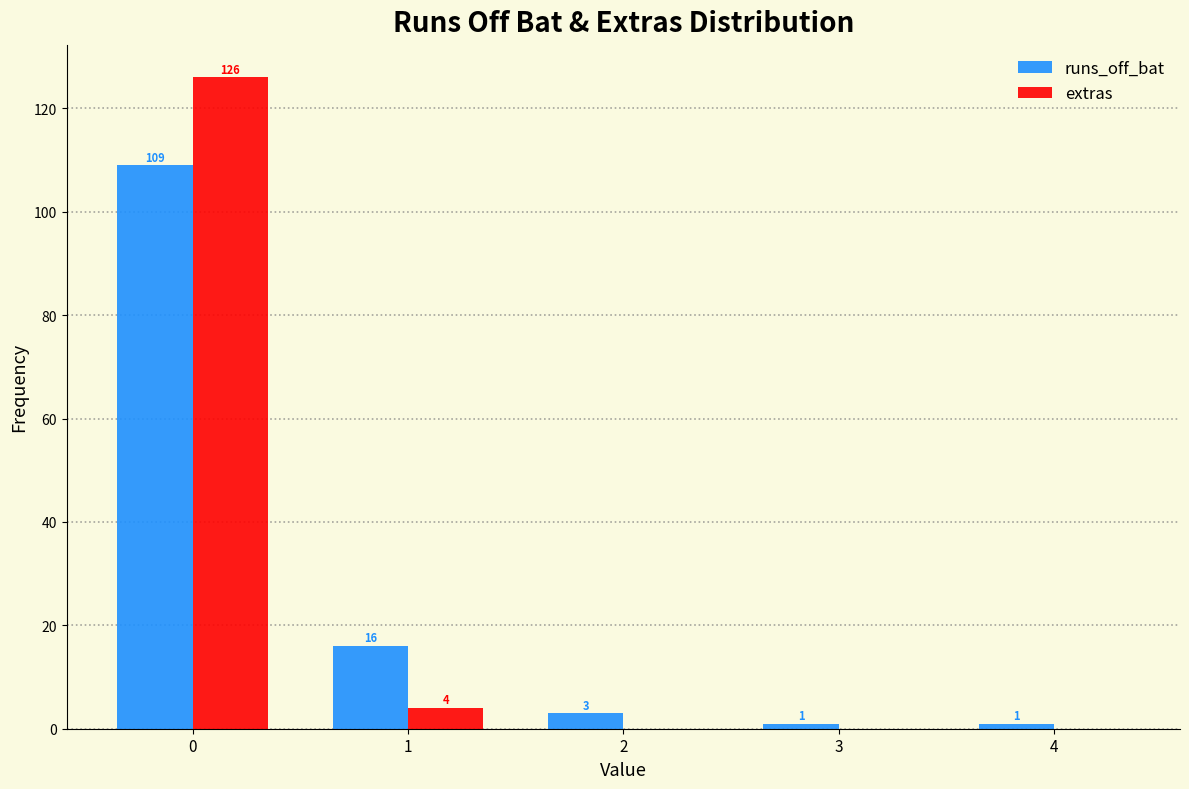

In the extras series, which range on the x-axis has the tallest bar?

-0.5 to 0.5